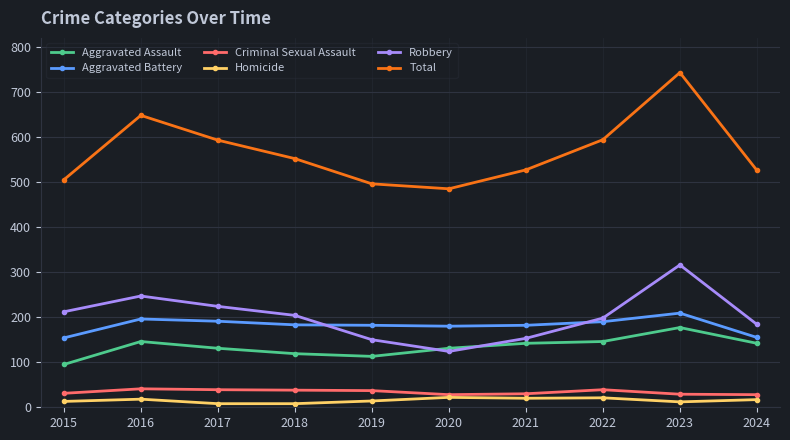

What is the value of the Criminal Sexual Assault point at the 2nd from the left?

41